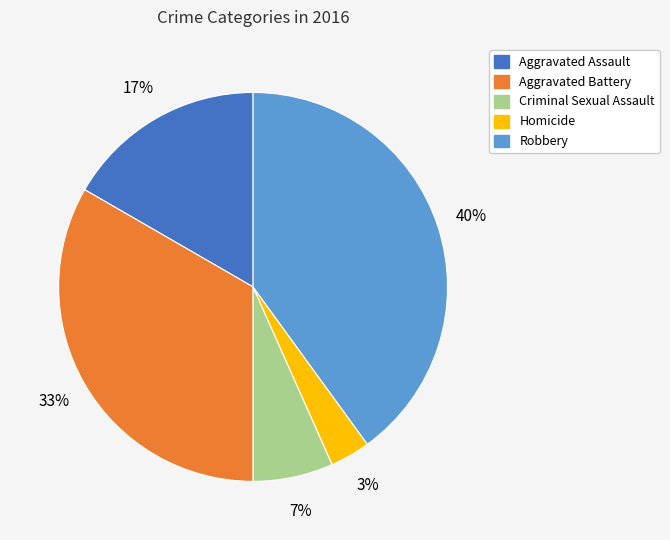

True or false: Aggravated Battery accounts for 33% of the total.

True